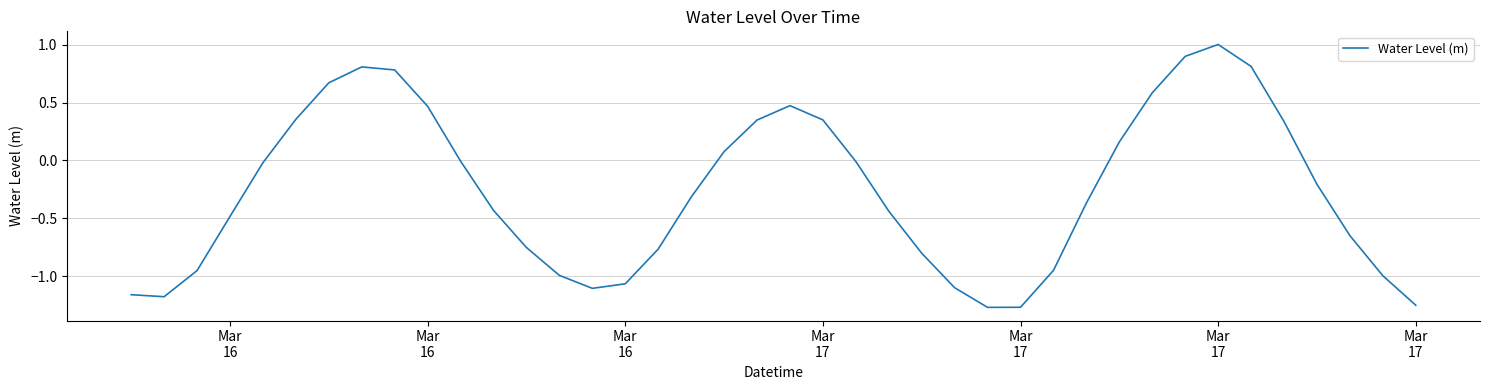

What is the greatest value displayed?

1.0